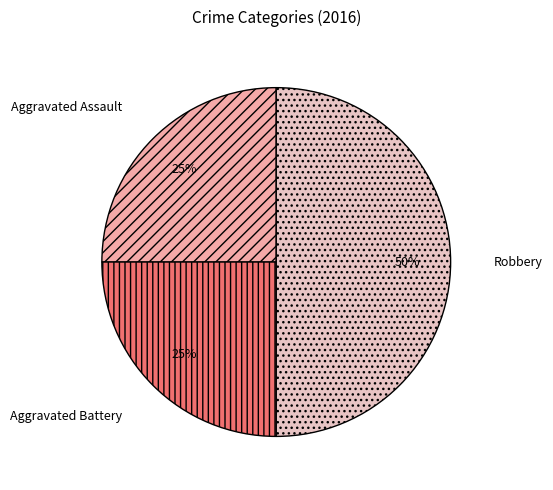

The Robbery slice represents 44% of the pie. True or false?

False